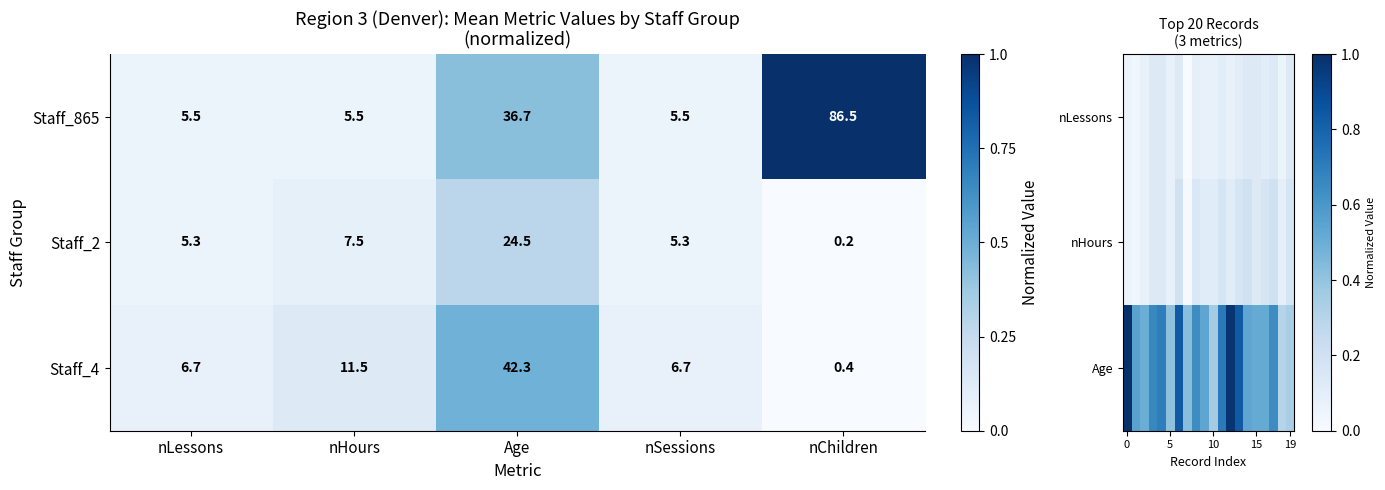

The Staff_4 series shows 6.7 at nLessons. True or false?

True